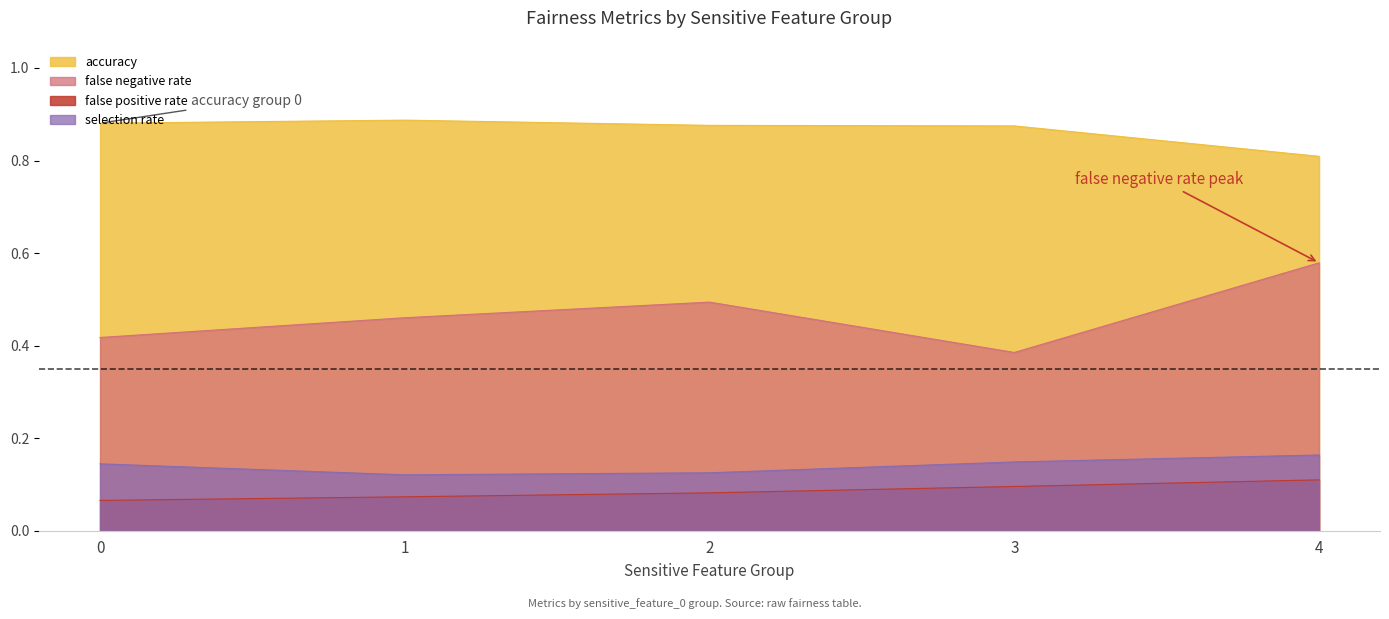

Is it true that false negative rate equals 0.6 at 4?

True